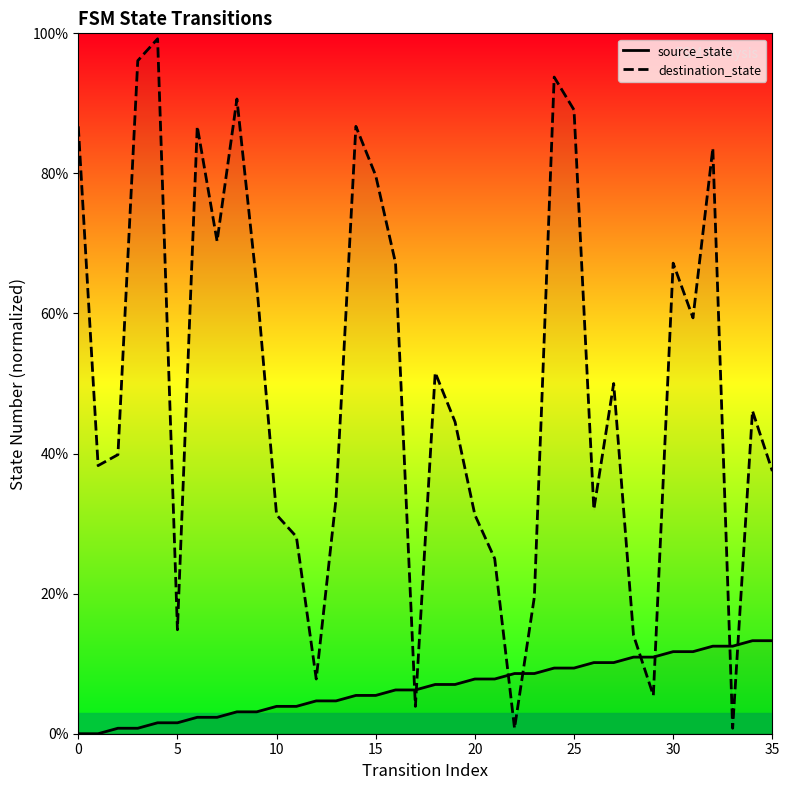

Count the number of data series in this chart.

2